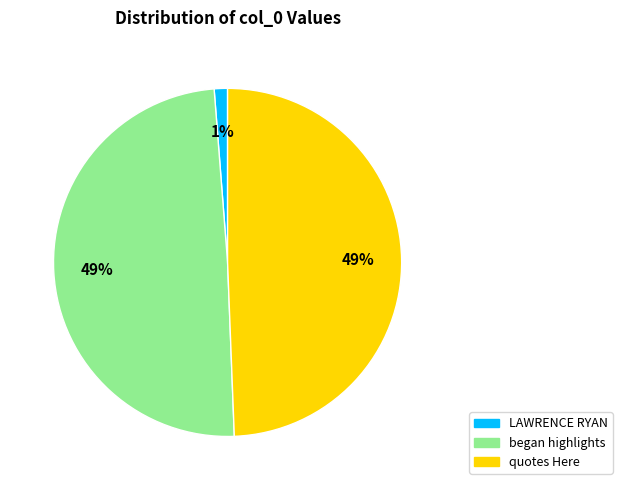

True or false: began highlights accounts for 49% of the total.

True